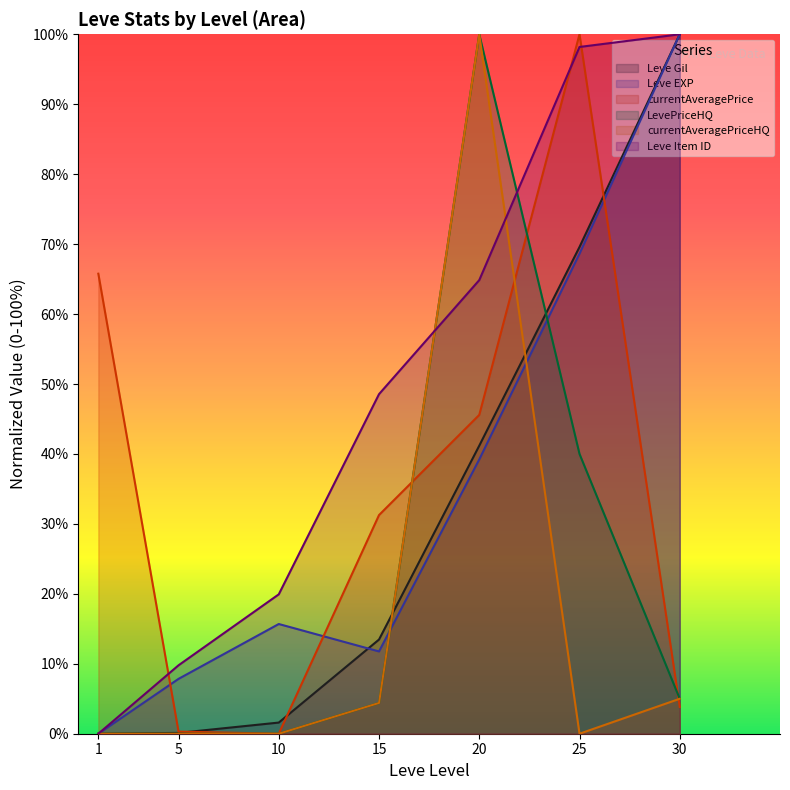

At how many categories does at least one series exceed 65?

4